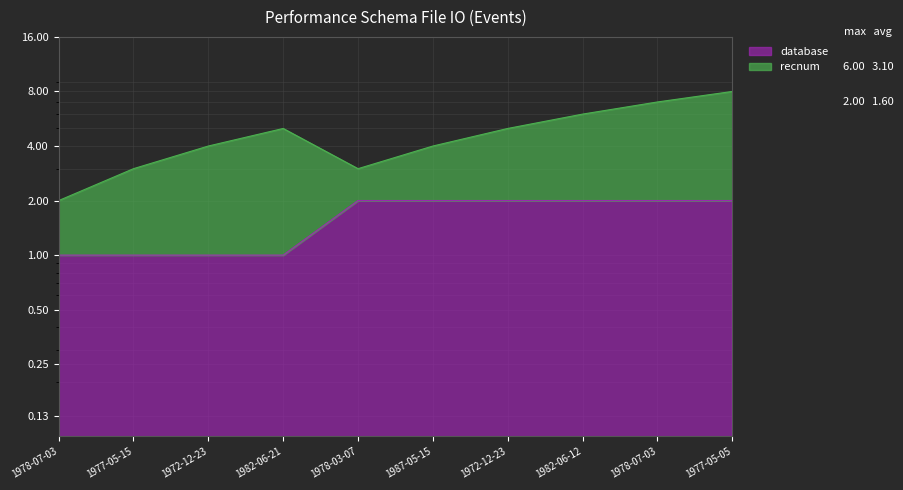

Reading left to right, list all the values displayed in this chart.

1978-07-03=1	1977-05-15=1	1972-12-23=1	1982-06-21=1	1978-03-07=2	1987-05-15=2	1972-12-23=2	1982-06-12=2	1978-07-03=2	1977-05-05=2